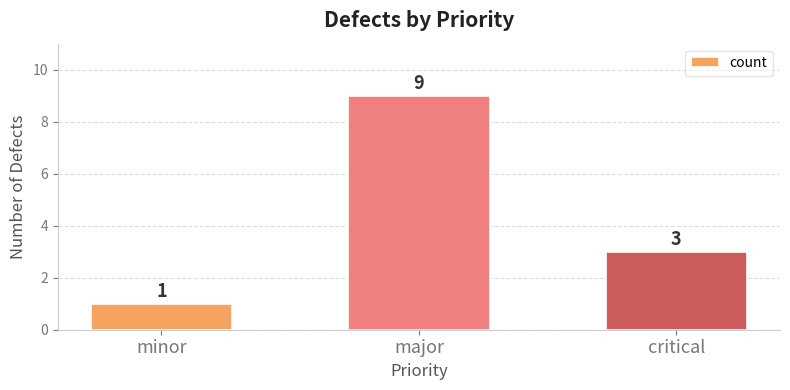

Rank the categories by value from lowest to highest.

minor, critical, major